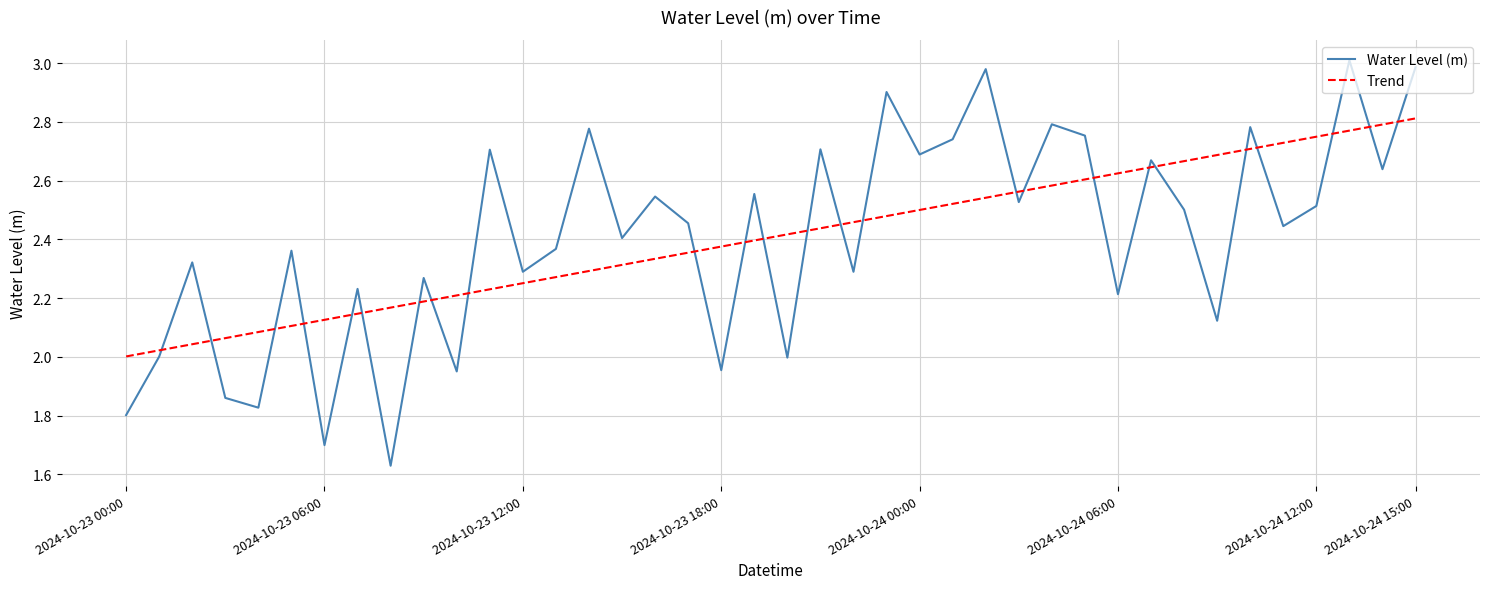

True or false: Water Level (m) and Trend intersect in this chart.

True